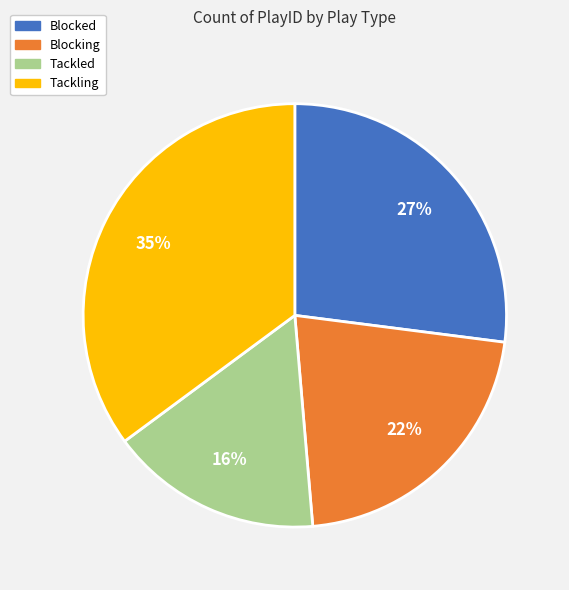

What is the smallest slice in the pie chart?

Tackled